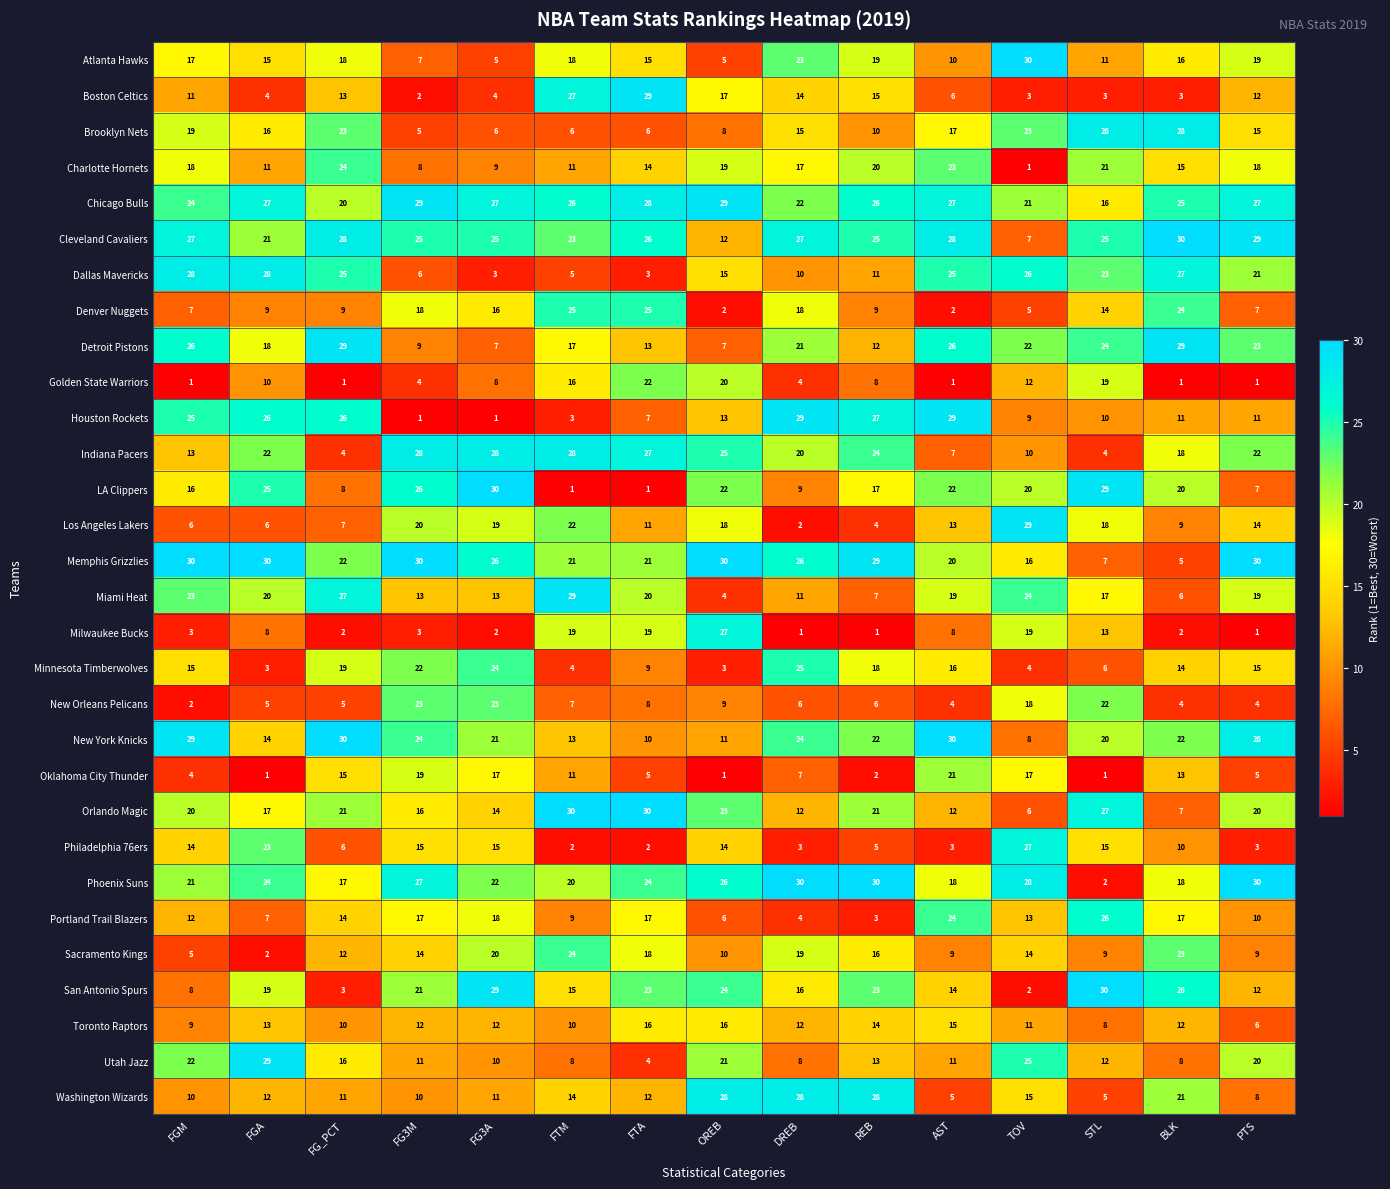

Read the Memphis Grizzlies value at REB, to the nearest 10.

30